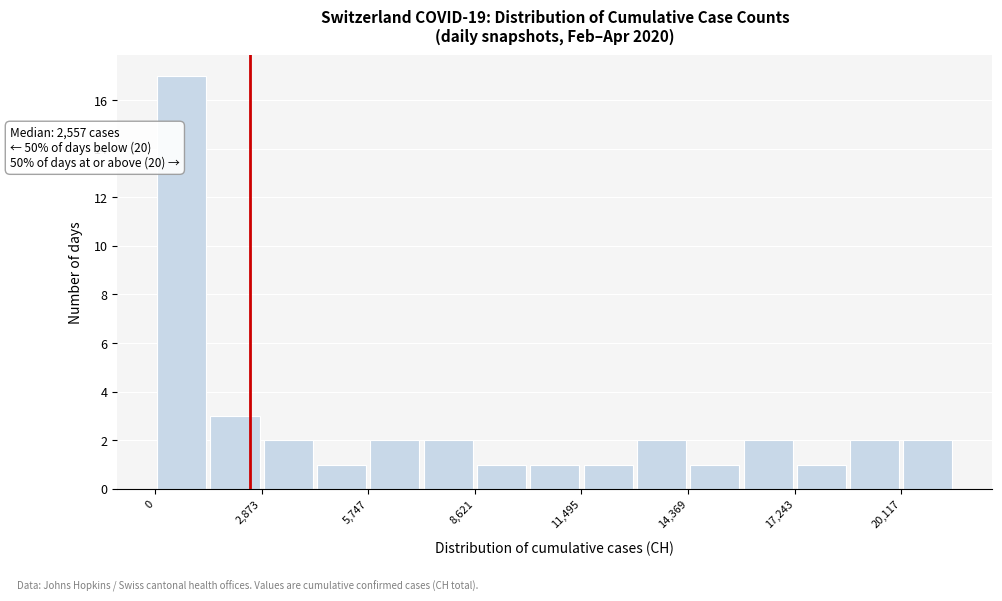

Read against the x-axis, roughly where is the centre of the tallest bar?

500